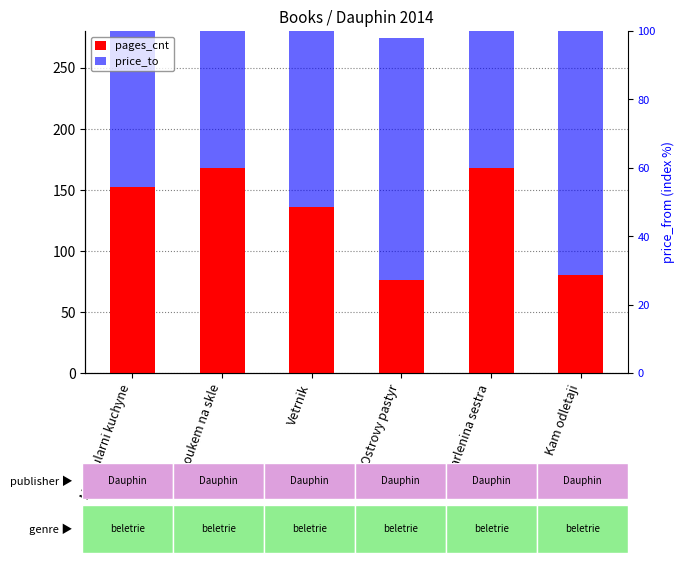

What is the value of the pages_cnt bar at the 4th from the left?

76